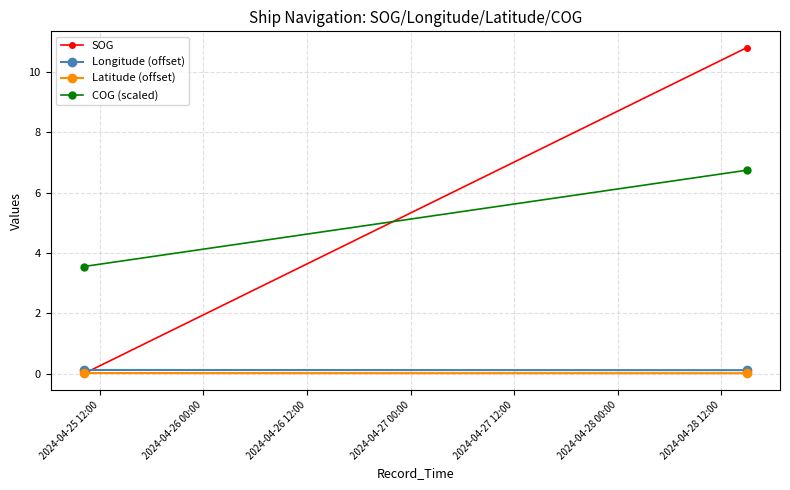

True or false: SOG has a value of 0.0 at 2024-04-25 12:00.

True